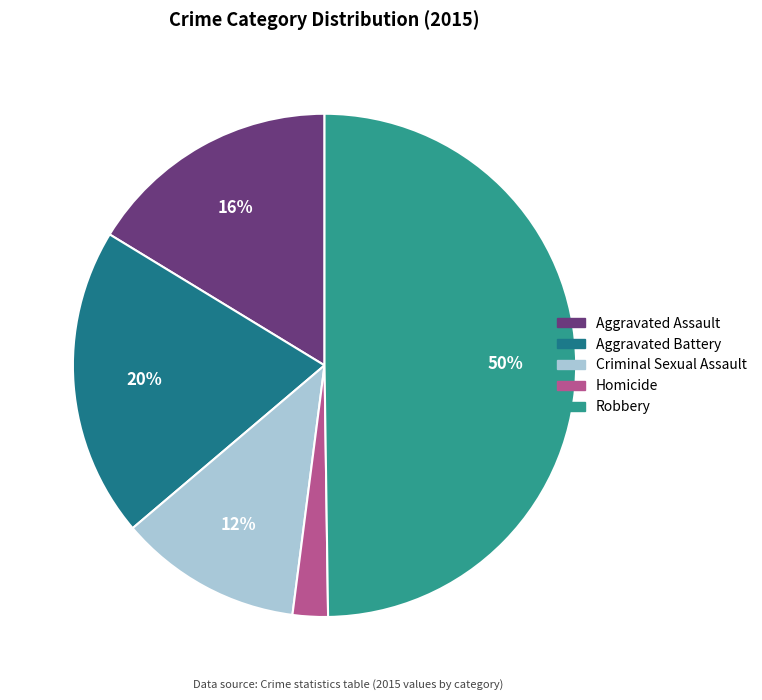

How many slices are in this pie chart?

5